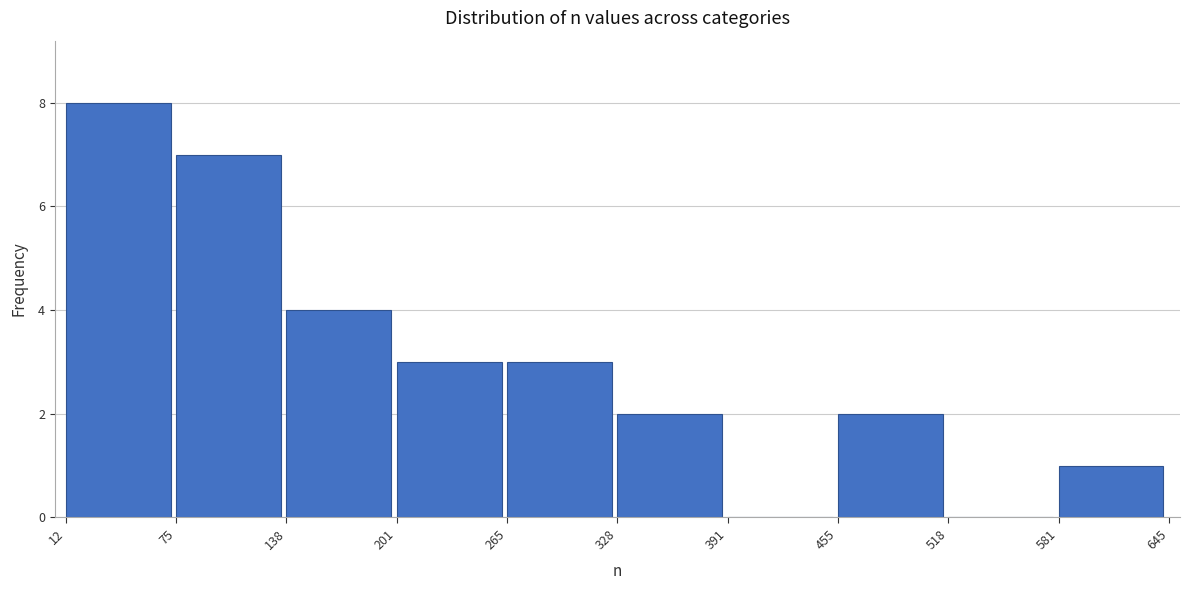

How tall is the bar that spans 265 to 328 on the x-axis? The values are not printed on the chart, so give them approximately, as read against the axis.

3